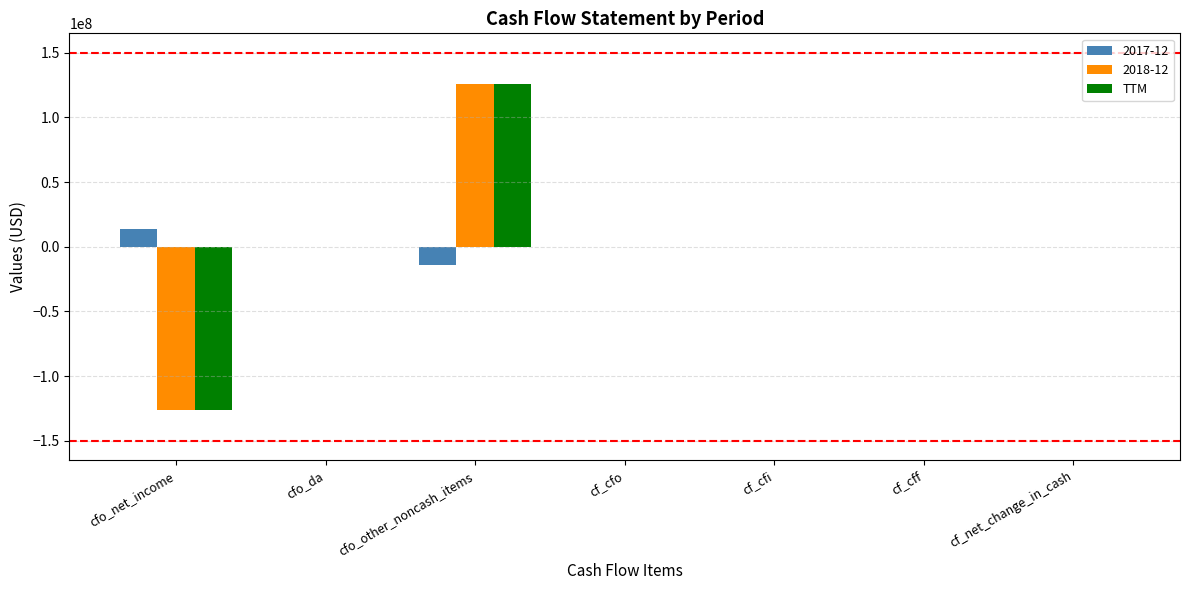

The value of 2018-12 at cf_cfo is 126824137. True or false?

False